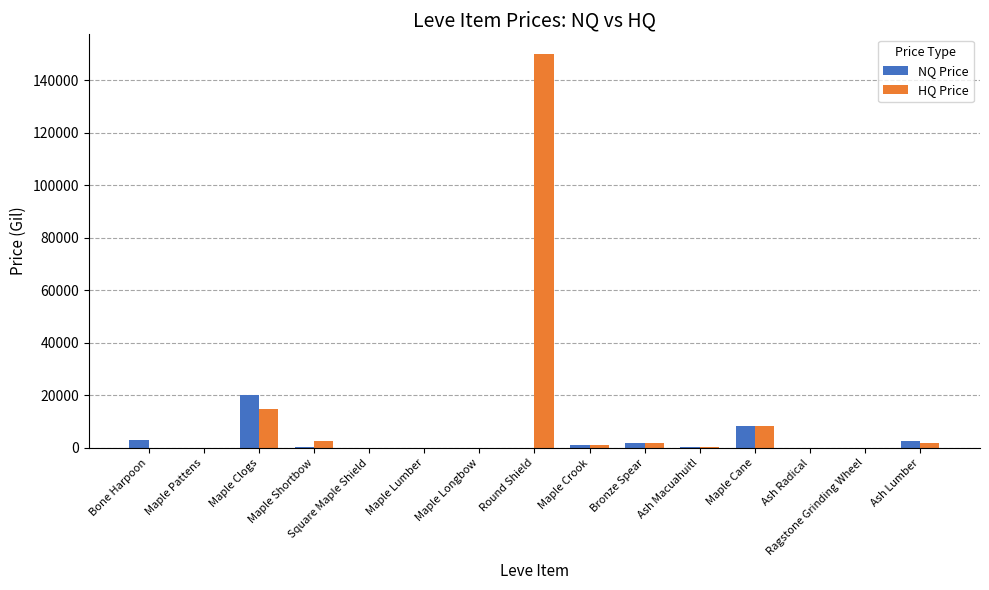

How many data points does each series have?

15